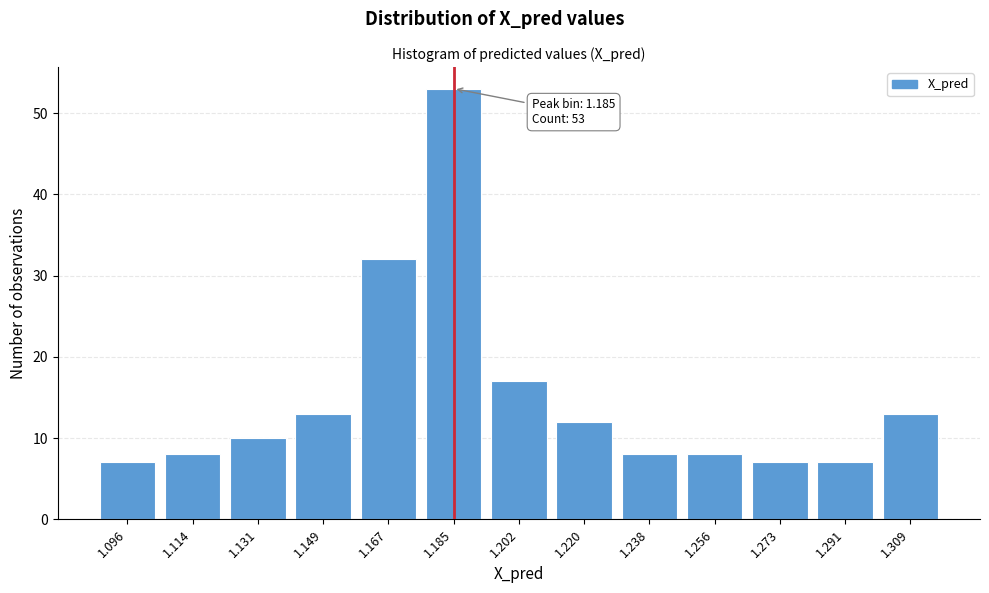

Reading left to right, list all the values displayed in this chart.

1.096=7	1.114=8	1.131=10	1.149=13	1.167=32	1.185=53	1.202=17	1.220=12	1.238=8	1.256=8	1.273=7	1.291=7	1.309=13